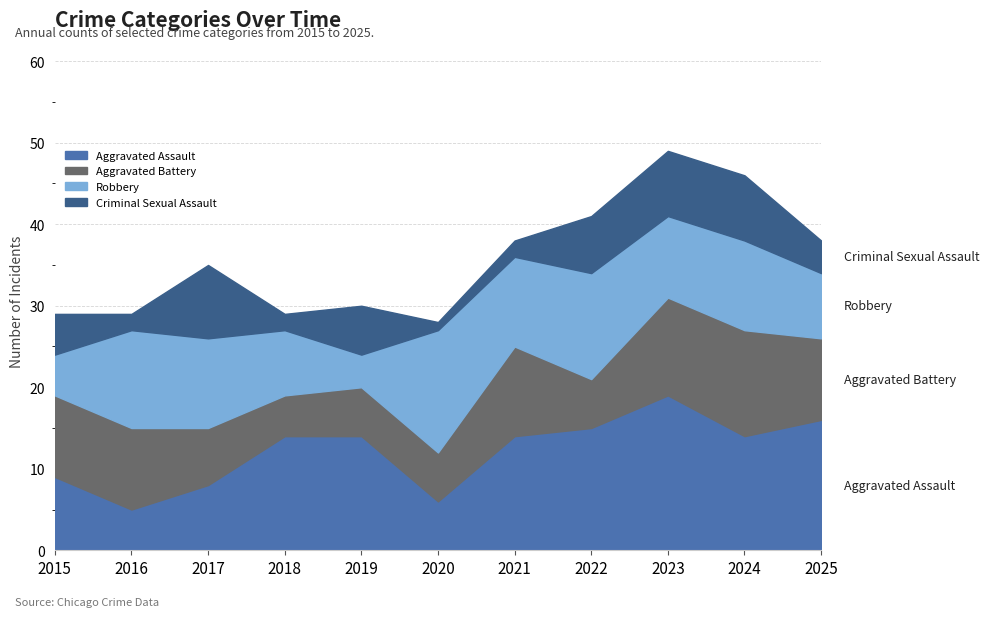

At which label does Robbery first exceed 11?

2016